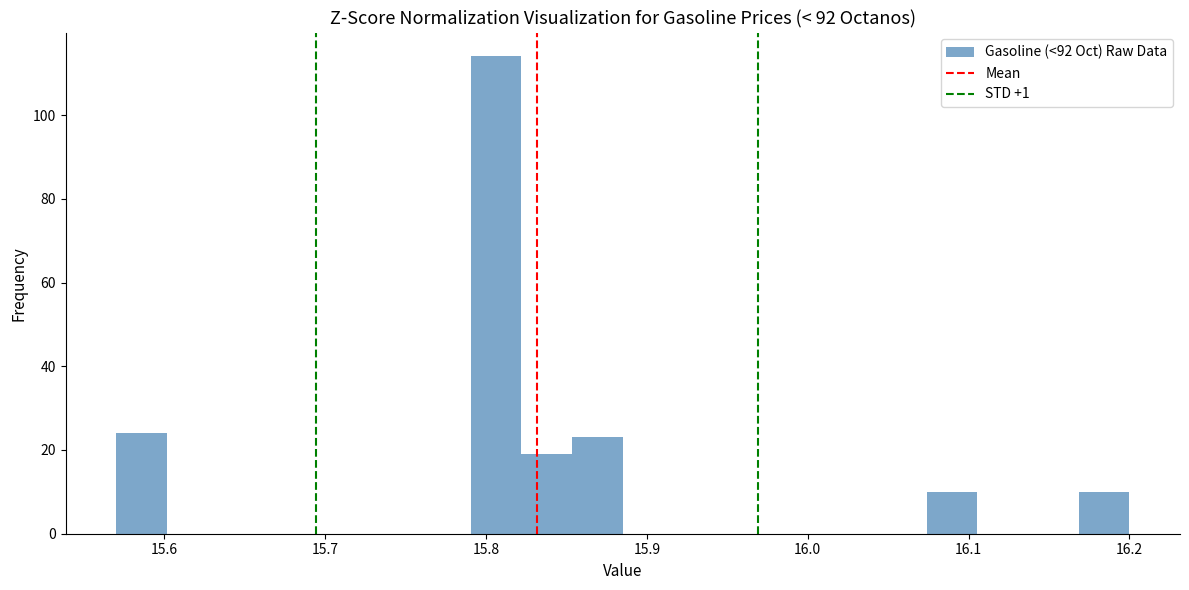

Around what value on the x-axis is the tallest bar? Give the approximate position of its centre, as read against the axis.

15.81